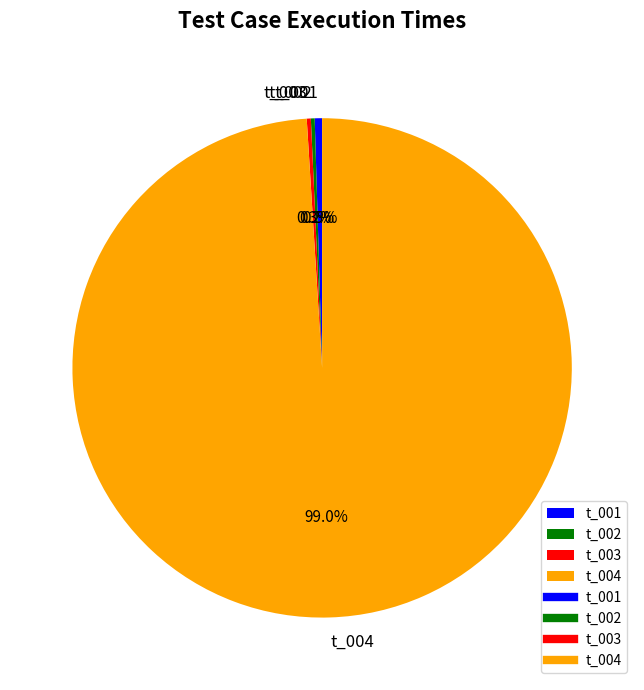

Which category has the biggest portion of the pie?

t_004